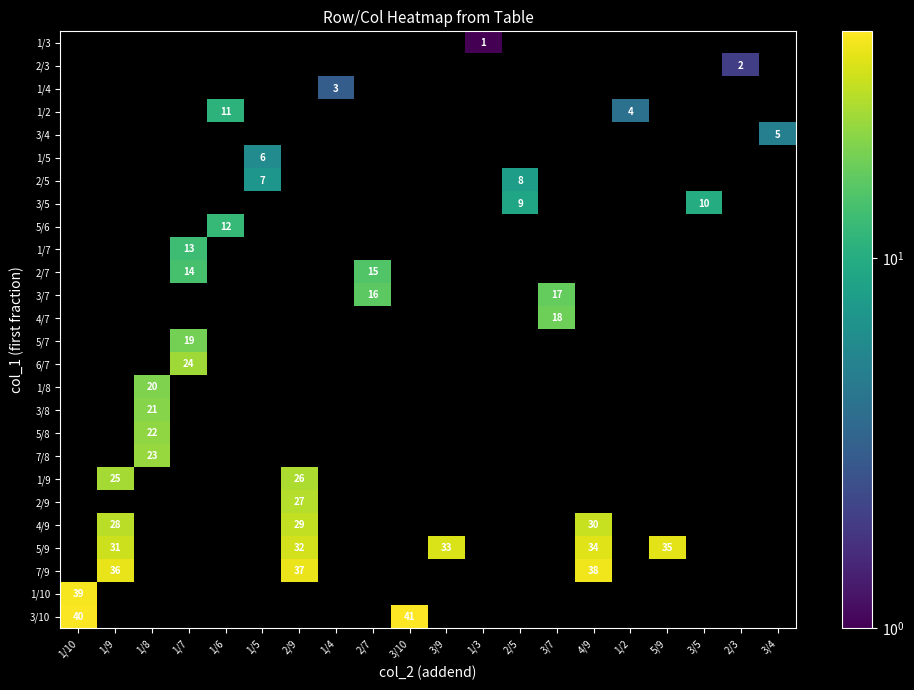

What is the sum of all row_5 values?

6